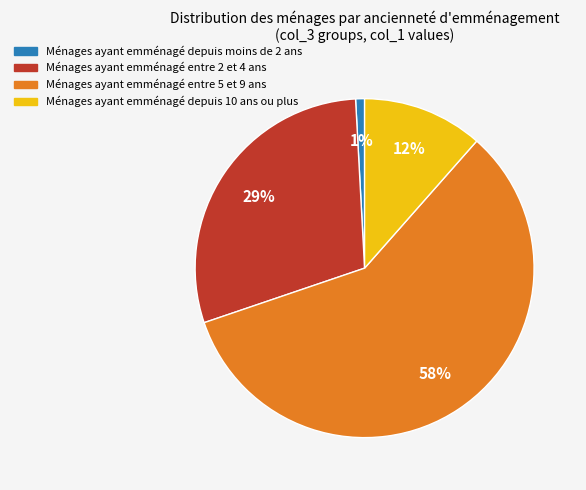

True or false: Ménages ayant emménagé entre 5 et 9 ans accounts for 50% of the total.

False